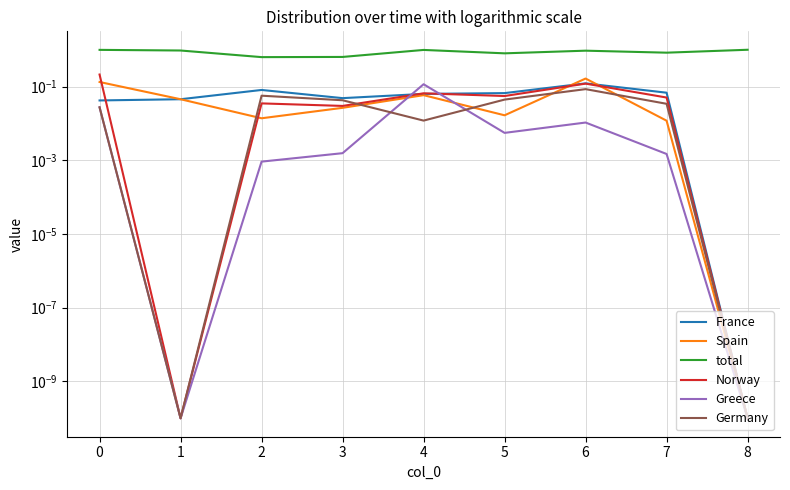

Between 7 and 8, which is larger?

7